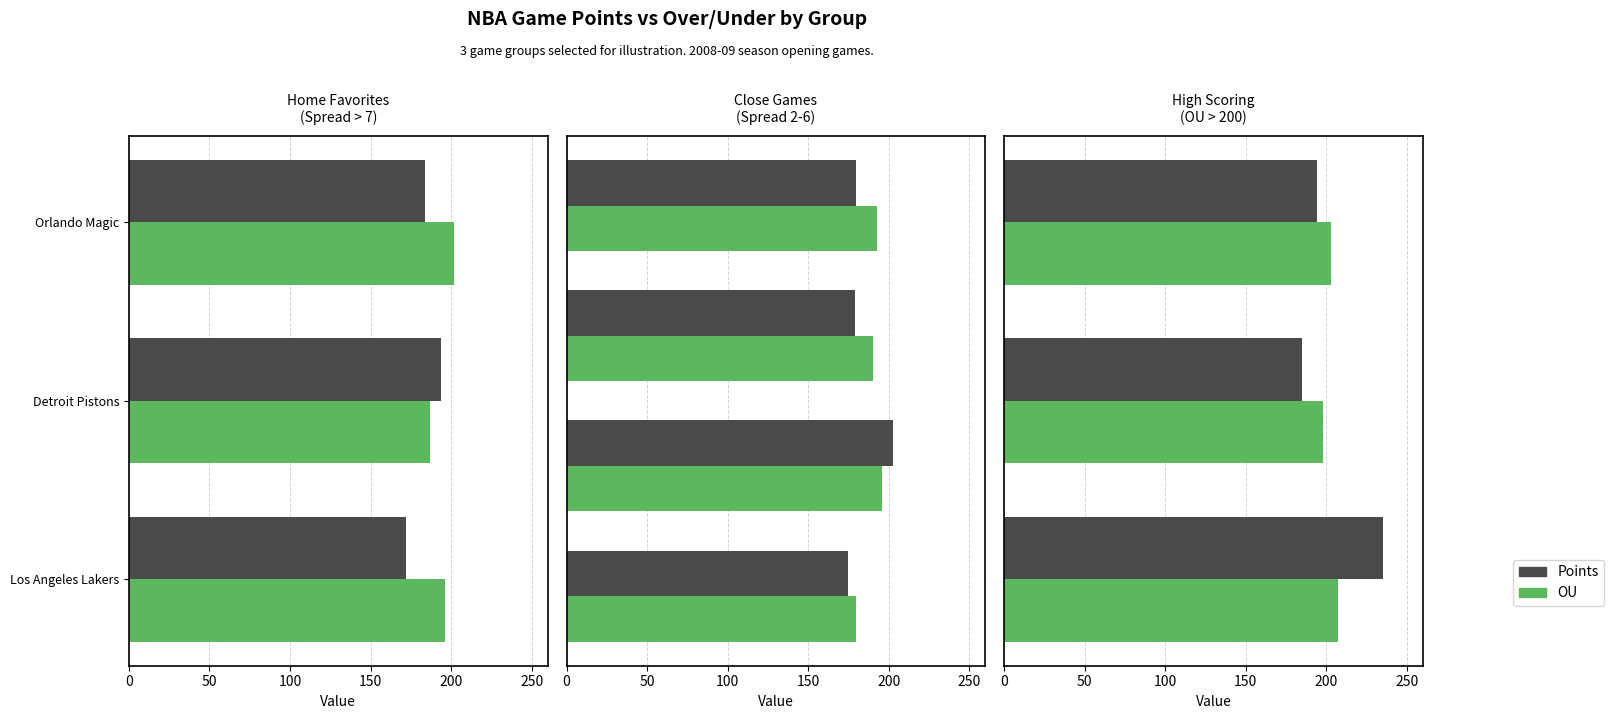

What is the difference between the highest and lowest values at Detroit Pistons?

13.0